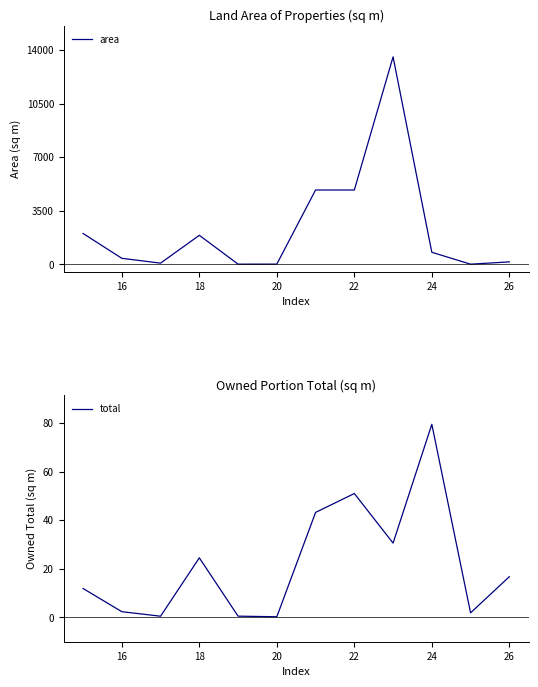

What is the sum of all area values?

28729.8